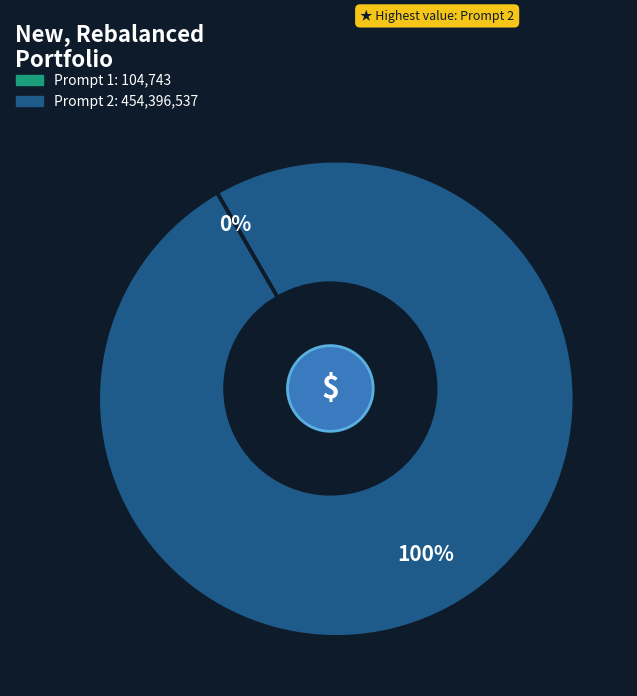

How many segments does this pie chart have?

2